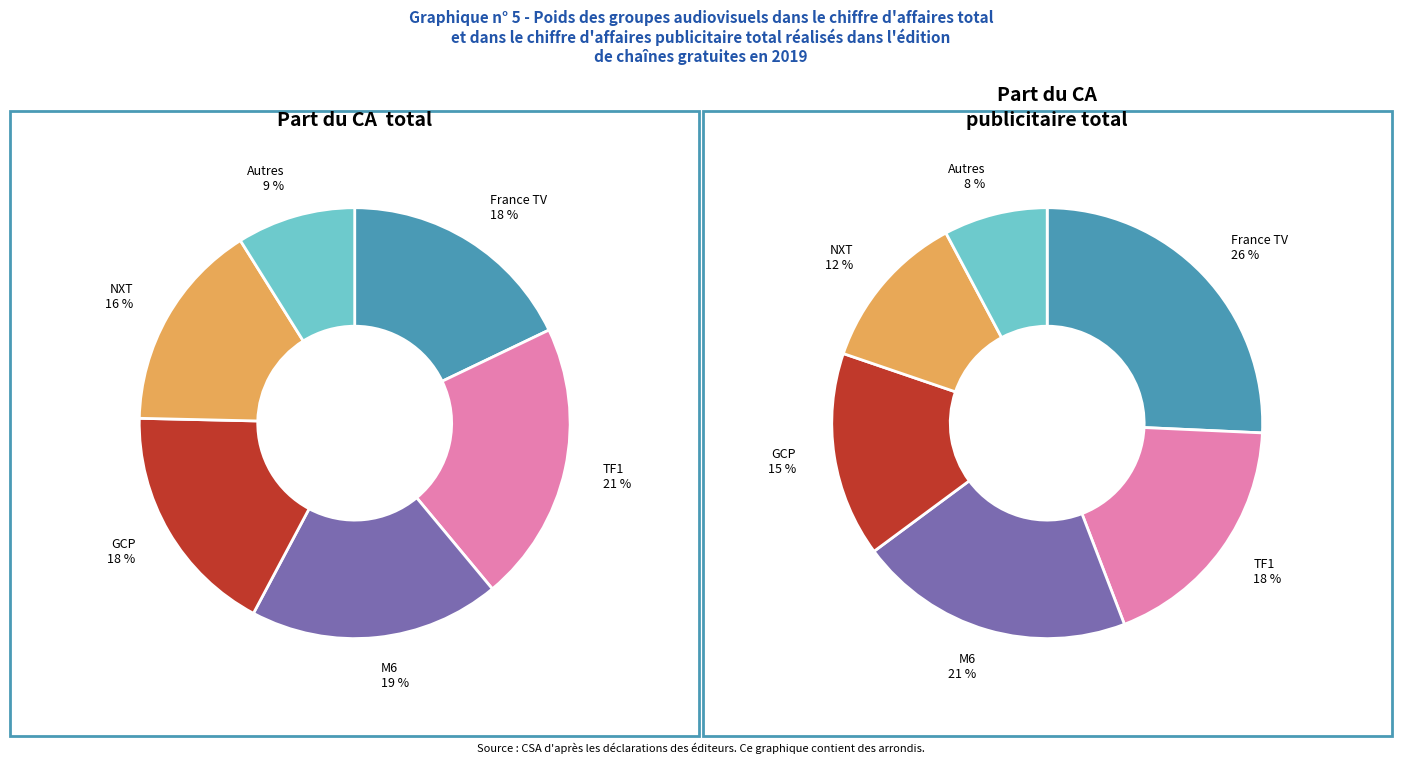

Is there a majority slice in this chart?

No